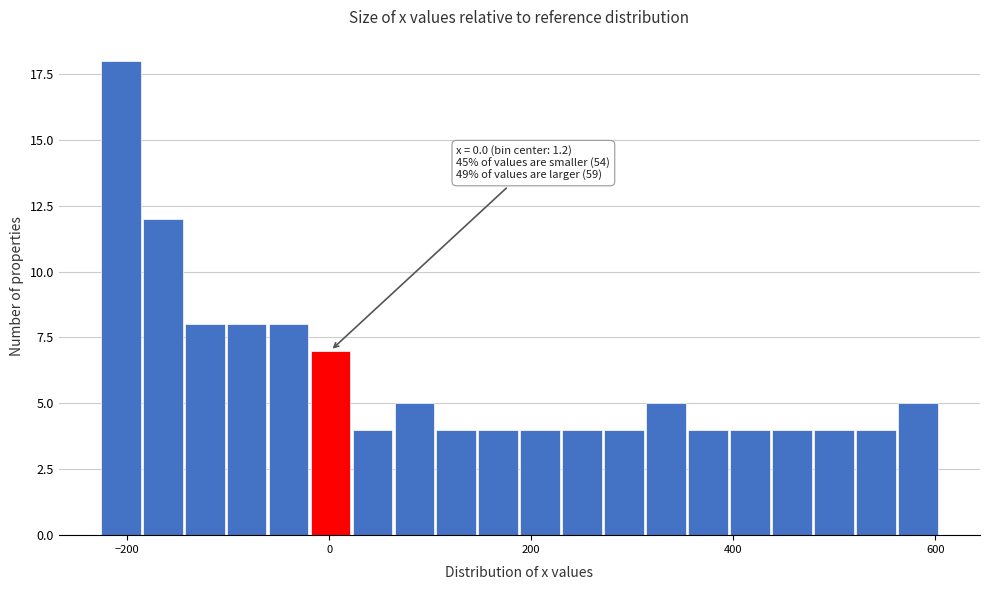

Read against the x-axis, roughly where is the centre of the tallest bar?

-200